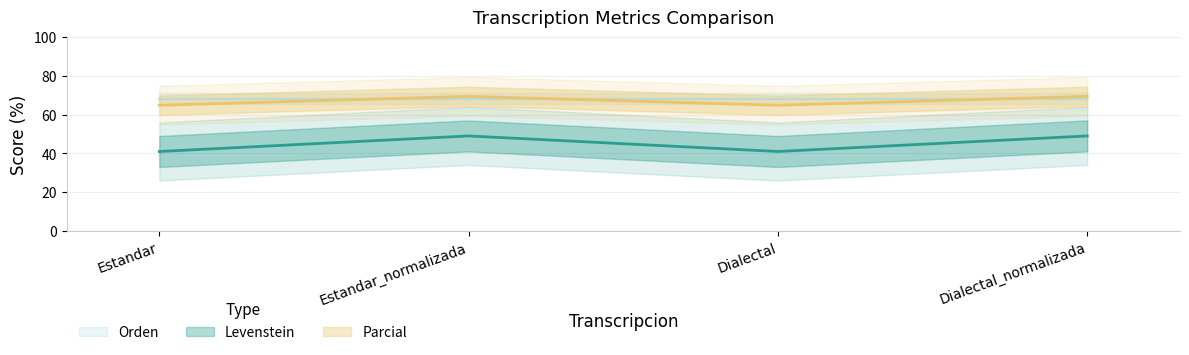

List the labels in order of Levenstein value, largest first.

Estandar_normalizada, Dialectal_normalizada, Estandar, Dialectal